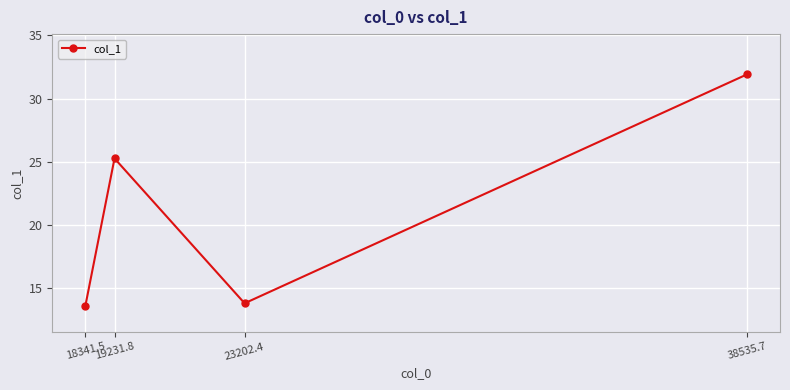

What is the label of the 1st point from the right?

38535.7